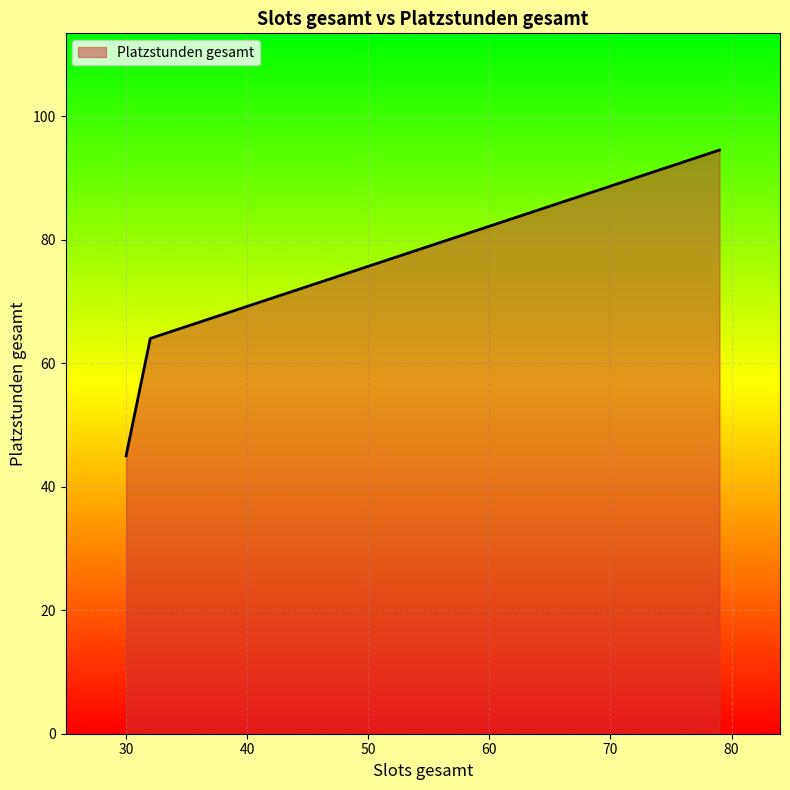

How many values are below 64?

1